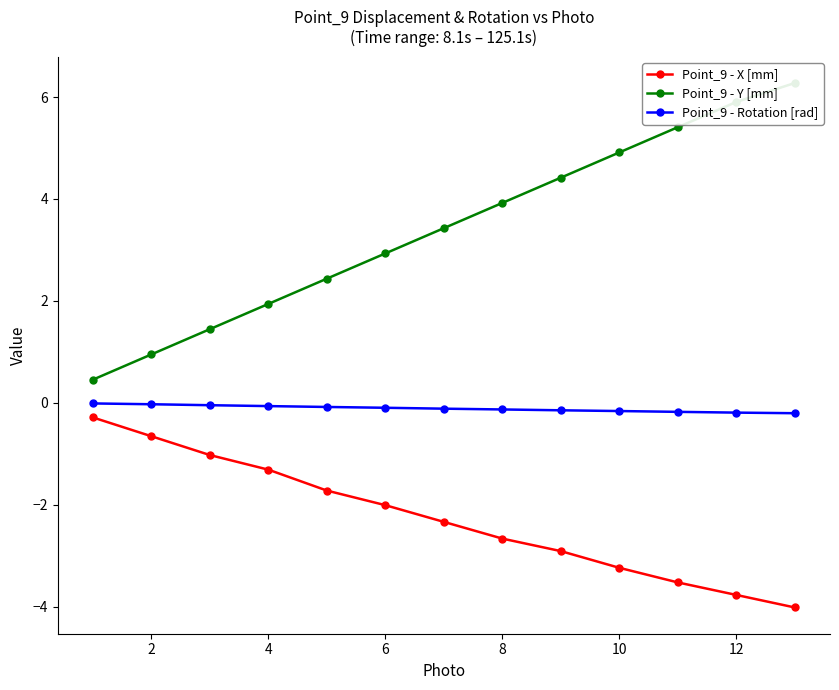

True or false: Point_9 - X [mm] and Point_9 - Y [mm] cross at least once.

False